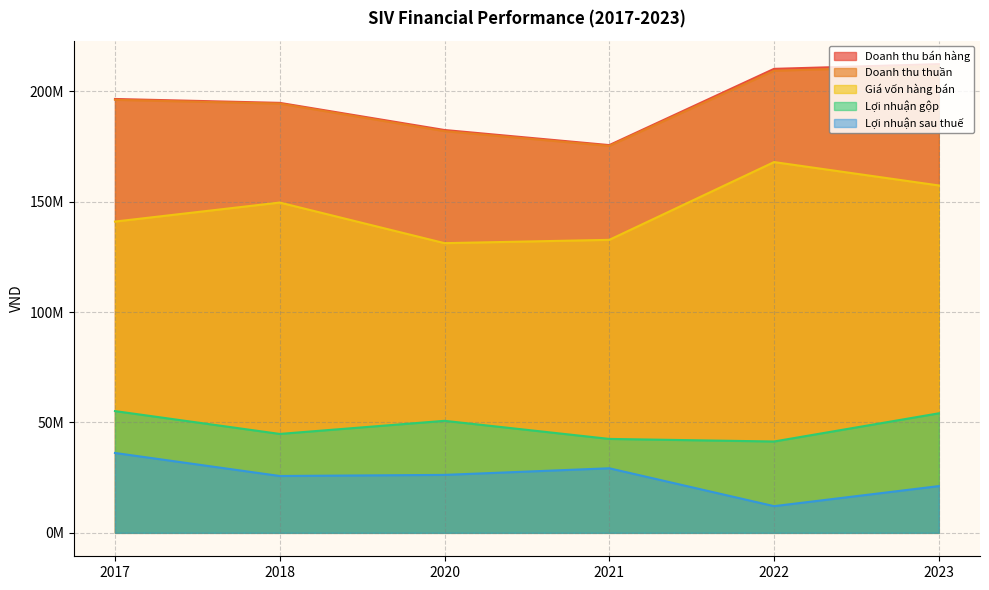

What is the sum of the Giá vốn hàng bán values at 2017 and 2018?

290614023